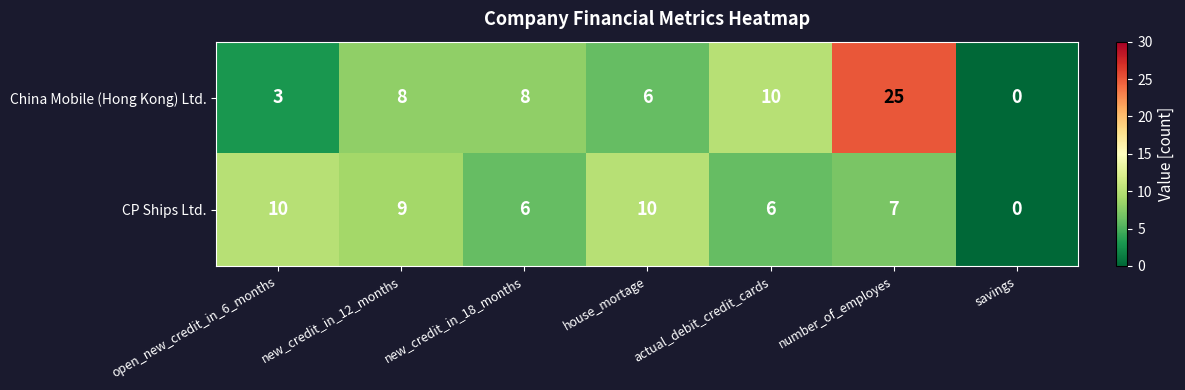

List the series in order of their overall mean, lowest first.

CP Ships Ltd., China Mobile (Hong Kong) Ltd.